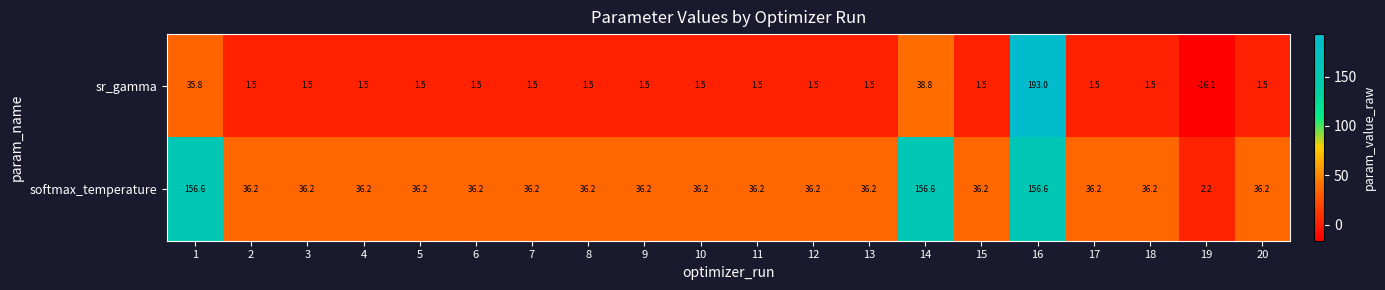

Is it true that softmax_temperature equals 14.2 at 6?

False